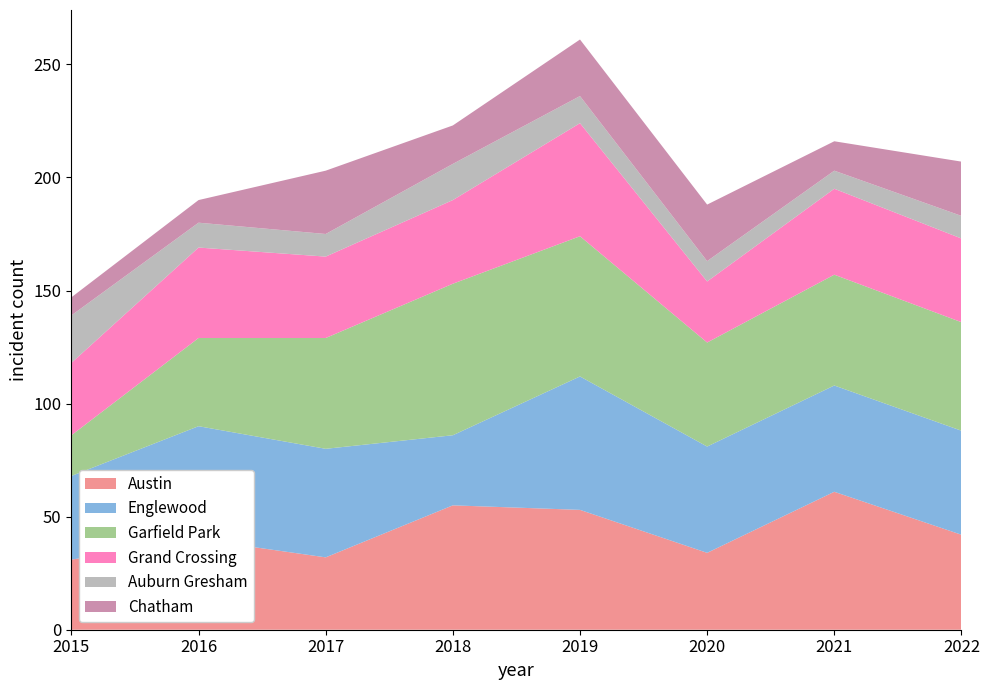

Reading left to right, list all the values displayed in this chart.

Austin: 2015=31	2016=40	2017=32	2018=55	2019=53	2020=34	2021=61	2022=42
Englewood: 2015=37	2016=50	2017=48	2018=31	2019=59	2020=47	2021=47	2022=46
Garfield Park: 2015=18	2016=39	2017=49	2018=67	2019=62	2020=46	2021=49	2022=48
Grand Crossing: 2015=32	2016=40	2017=36	2018=37	2019=50	2020=27	2021=38	2022=37
Auburn Gresham: 2015=21	2016=11	2017=10	2018=16	2019=12	2020=9	2021=8	2022=10
Chatham: 2015=8	2016=10	2017=28	2018=17	2019=25	2020=25	2021=13	2022=24